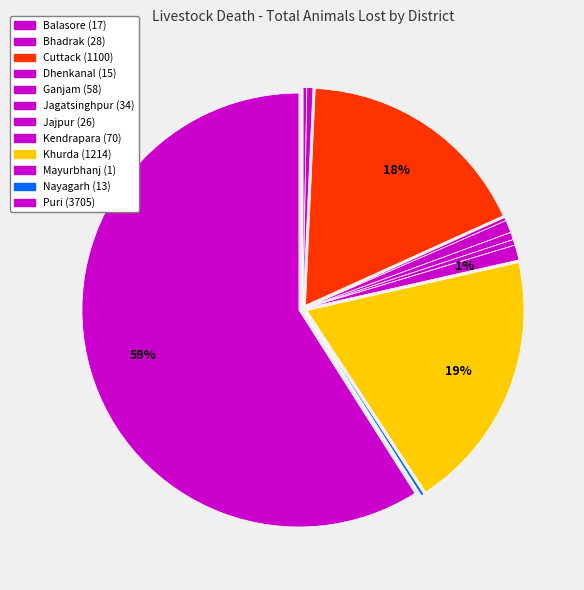

To the nearest percent, what is the combined percentage of Ganjam and Jagatsinghpur?

1%